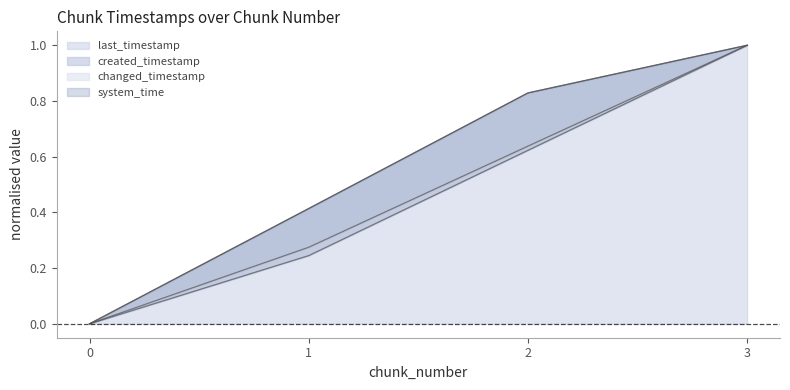

What are all the series names shown in the legend?

last_timestamp, system_time, created_timestamp, changed_timestamp